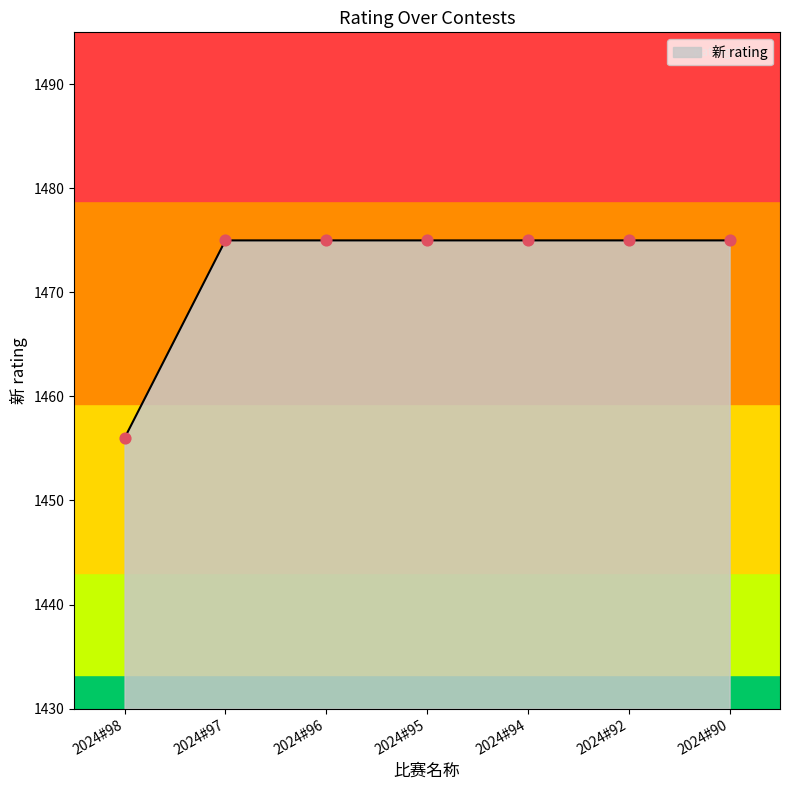

Which has a higher value, 2024#98 or 2024#96?

2024#96